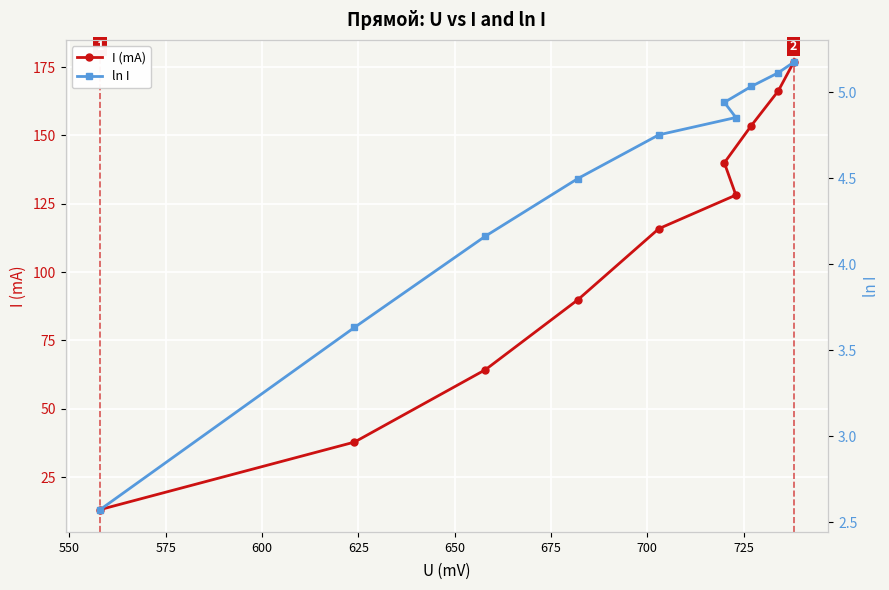

What is the value of the I (mA) point at the 9th from the left?

166.3